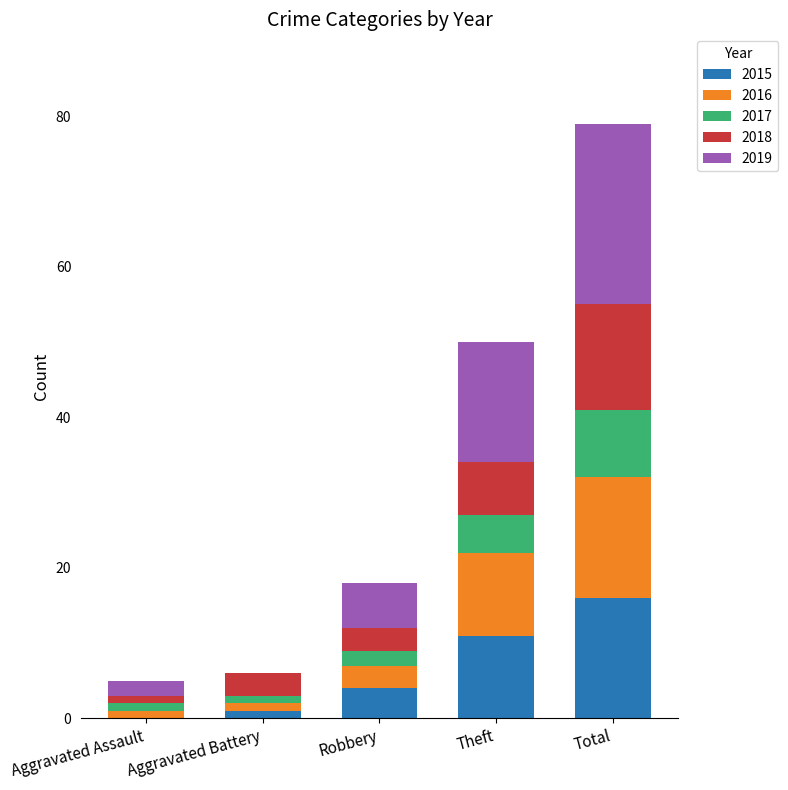

At which label does 2015 reach its peak?

Total